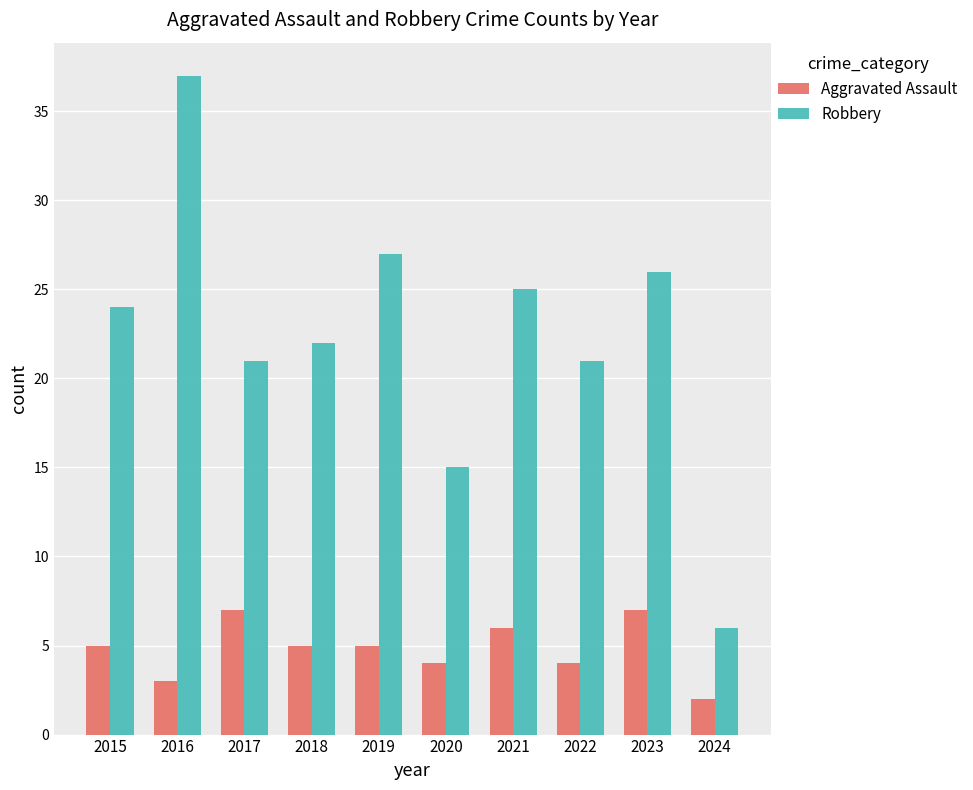

What is the difference between the Robbery values at 2016 and 2020?

22